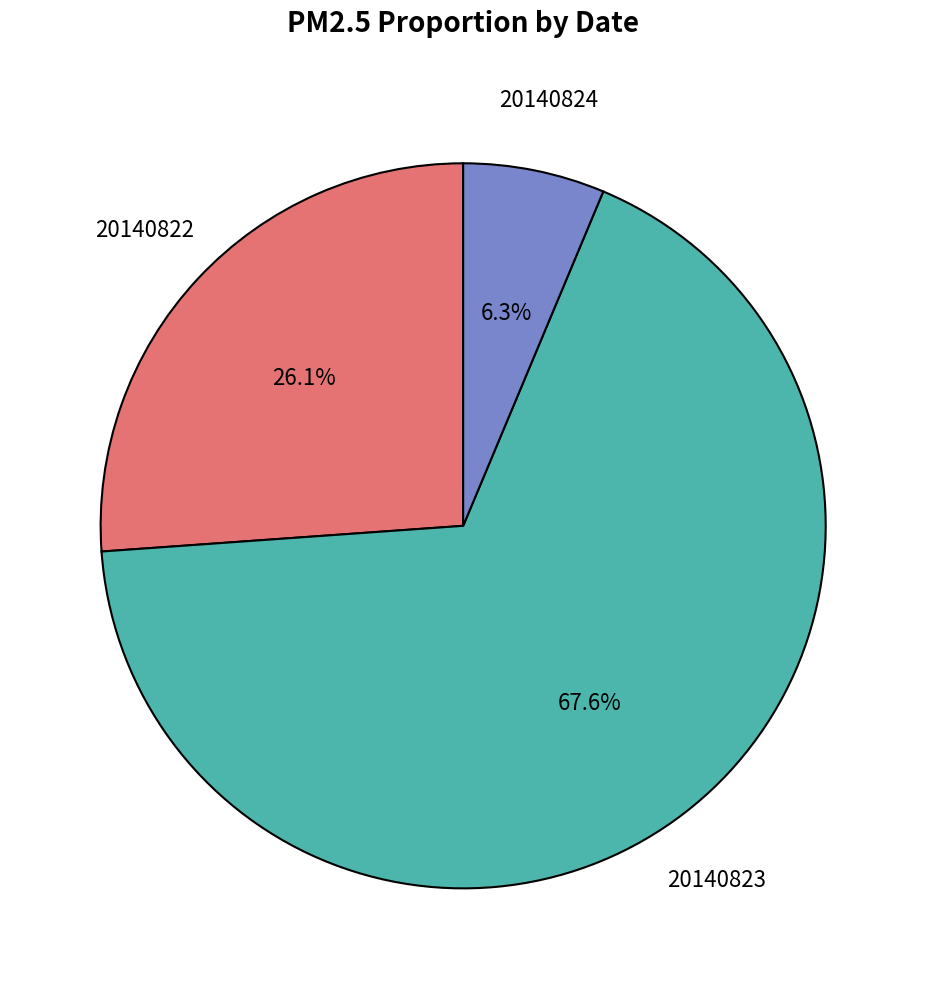

Is there a majority slice in this chart?

Yes